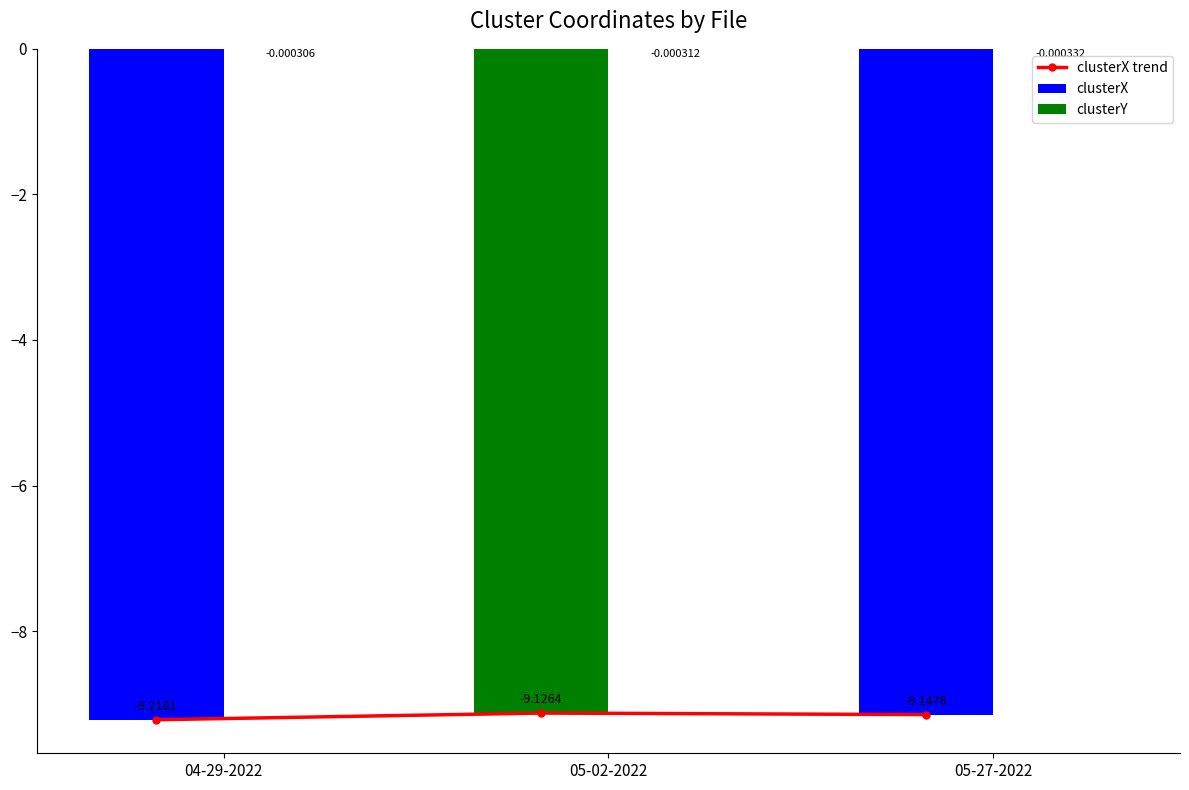

List the labels in order of clusterX value, largest first.

05-02-2022, 05-27-2022, 04-29-2022